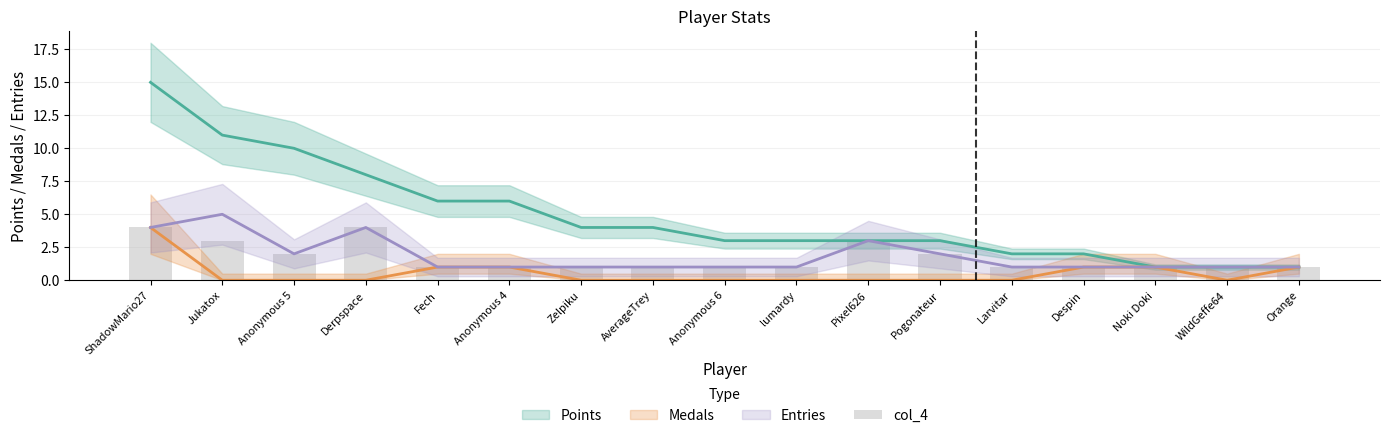

Count the number of categories in the chart.

17